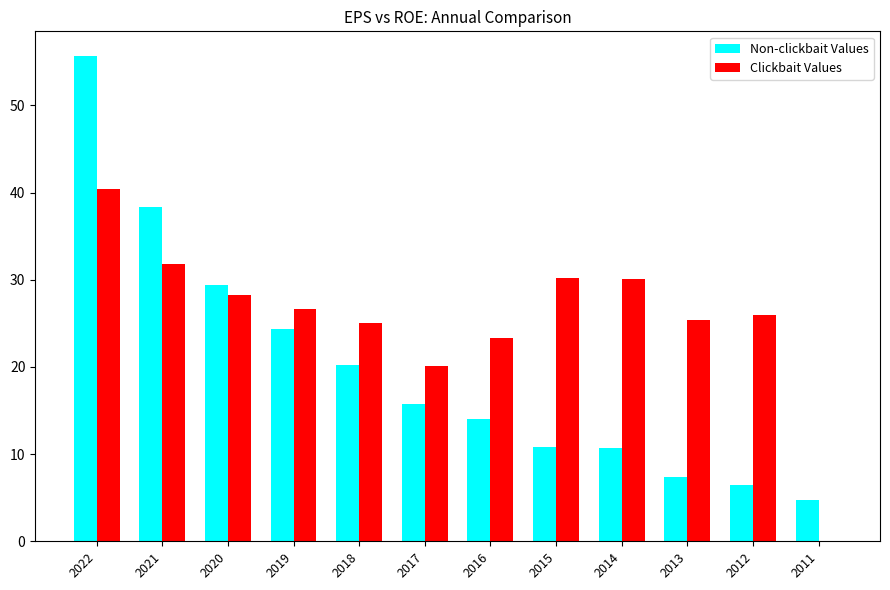

Read the Clickbait Values value at 2022.

40.4